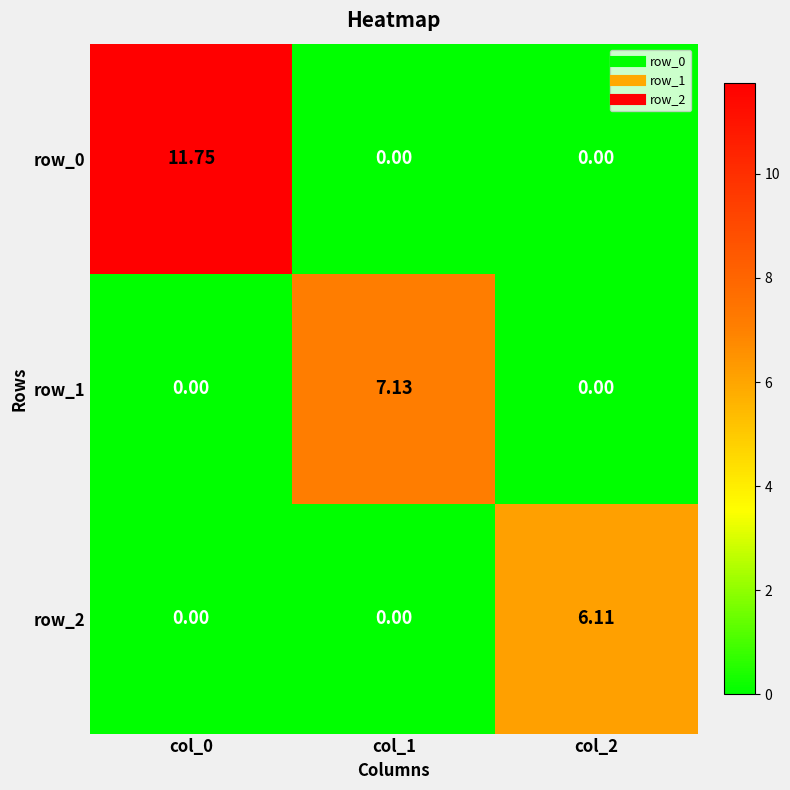

At which category is the sum across all series the highest?

col_0